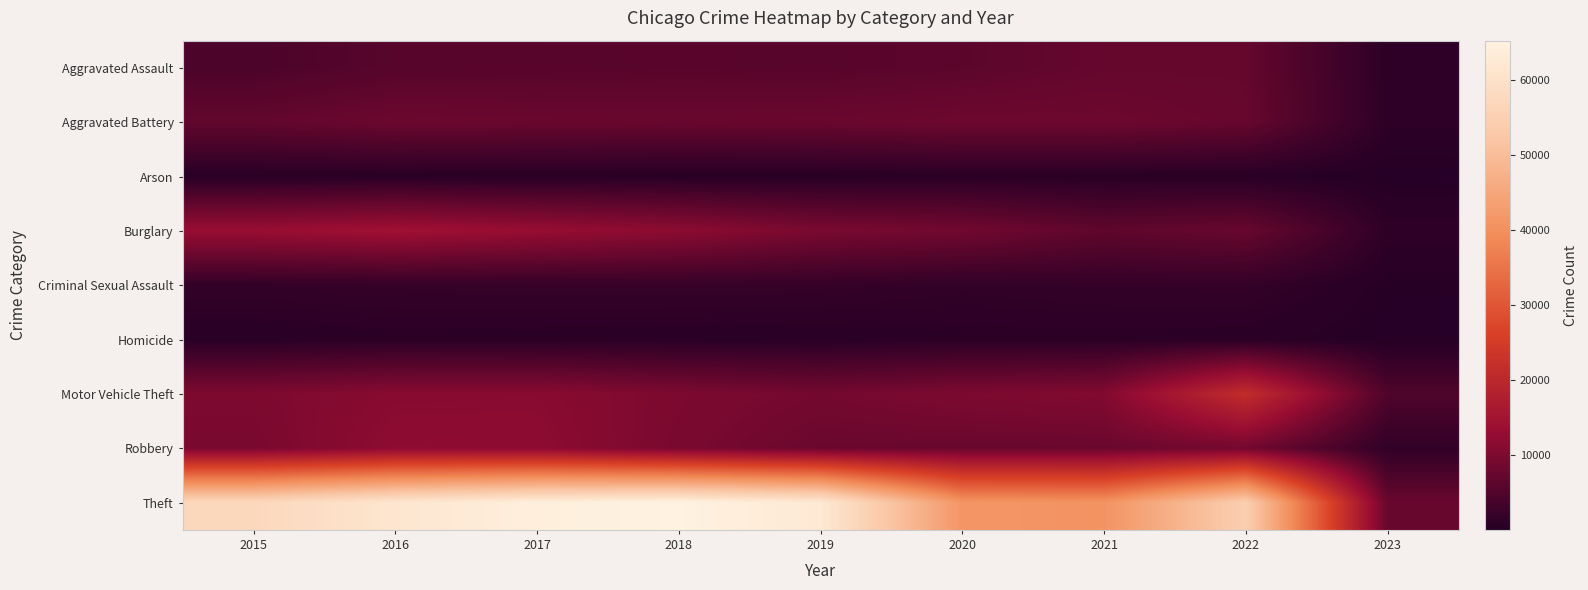

How many series are shown in this chart?

9